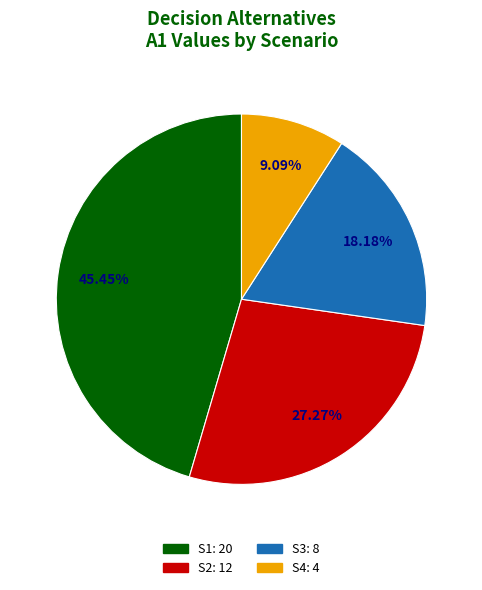

Does S4 represent more than half of the total?

No